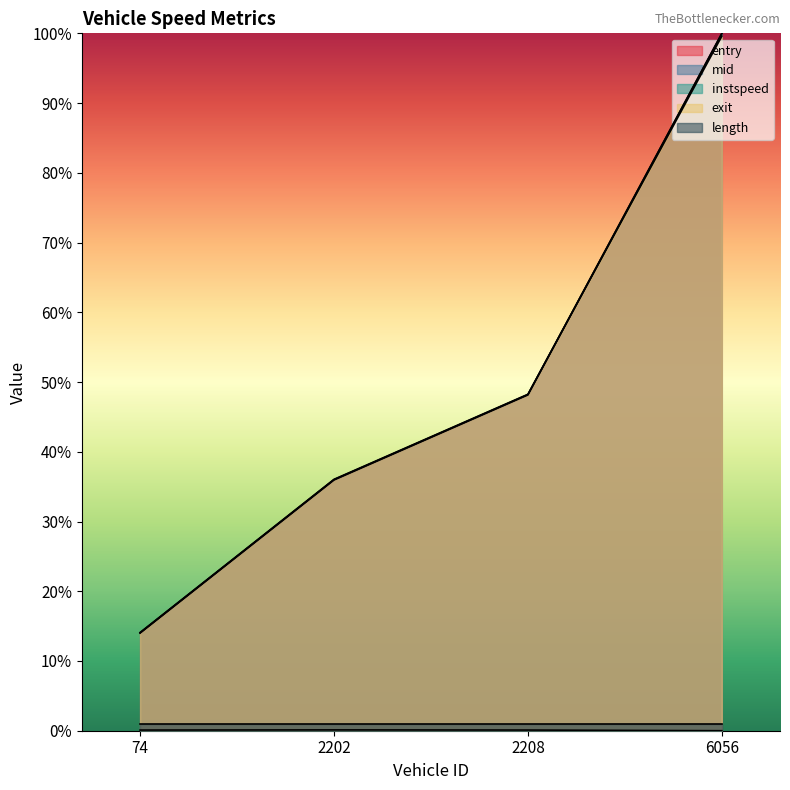

At how many categories does at least one series exceed 0?

4